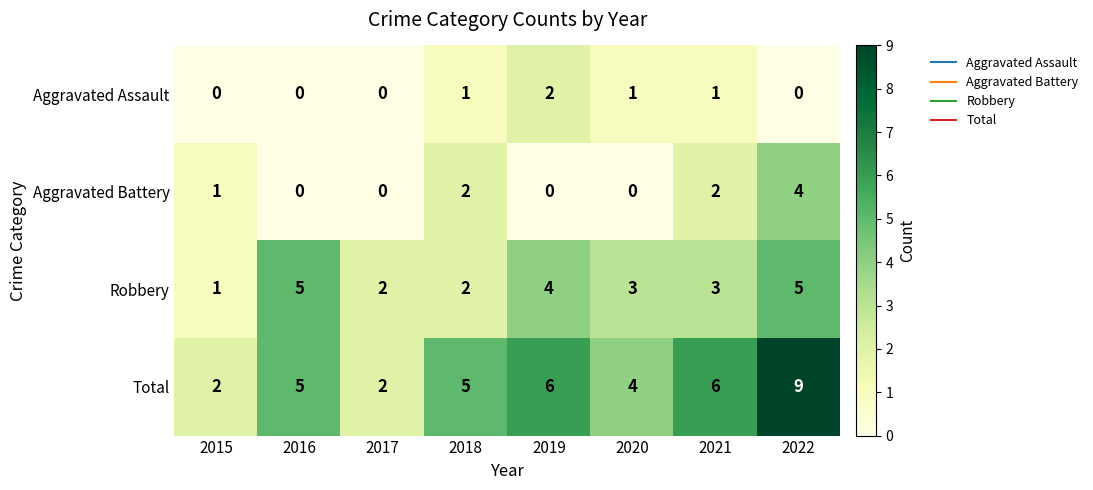

What is the greatest value displayed?

9